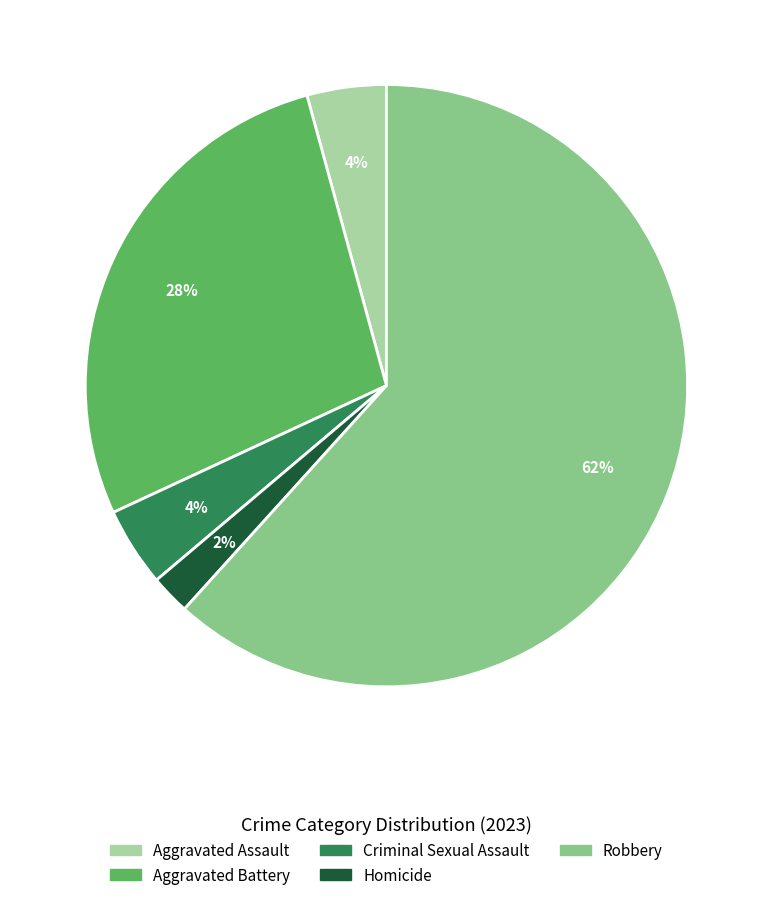

Which has a higher value, Homicide or Robbery?

Robbery